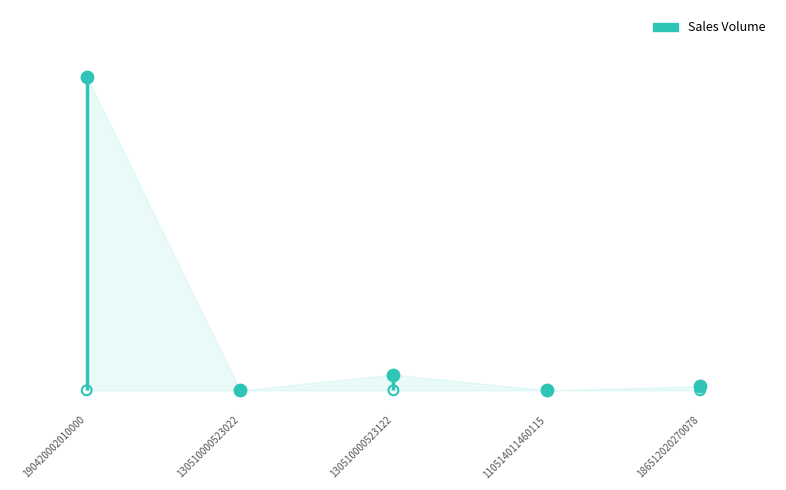

What is the change in value from 110514011460115 to 186512020270078?

+1